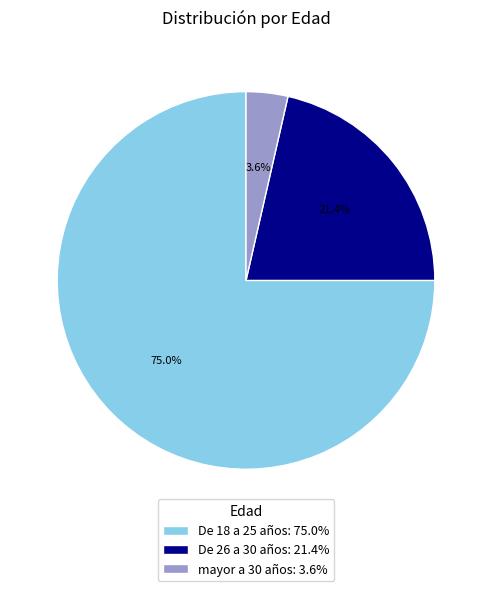

What is the smallest slice in the pie chart?

mayor a 30 años